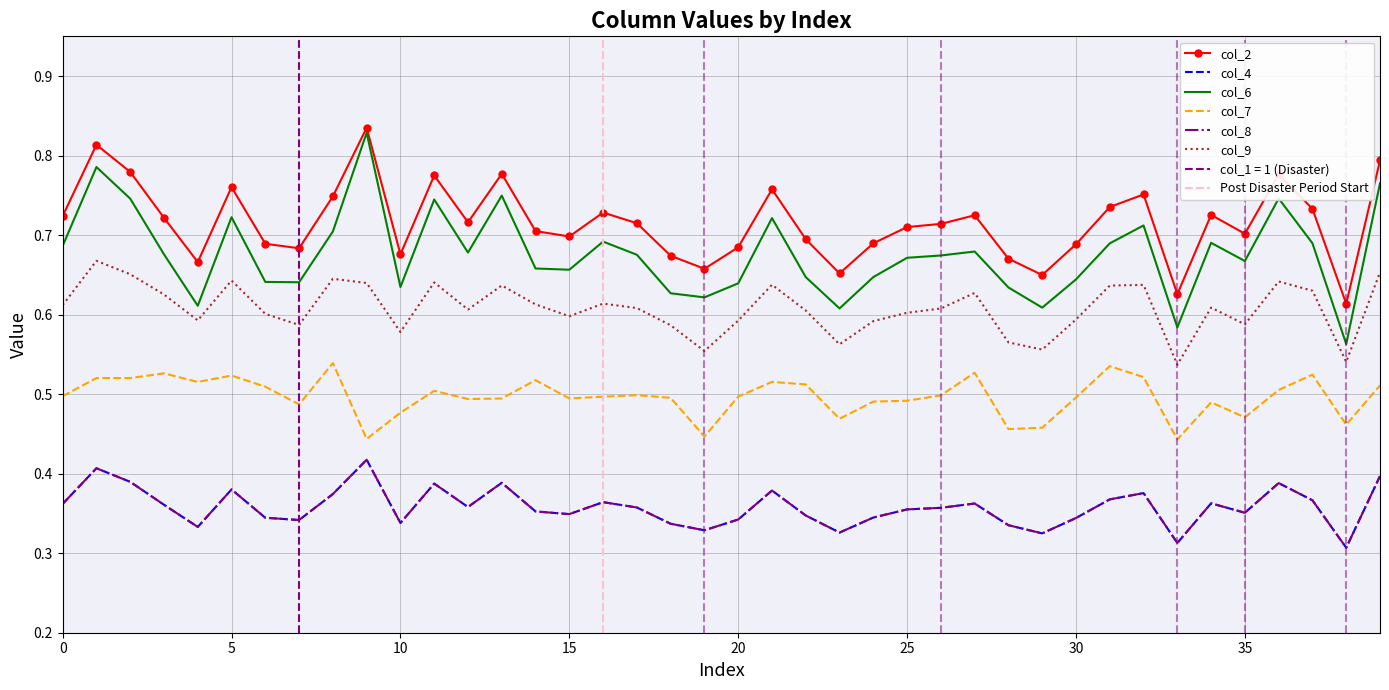

What is the value of the col_6 point at the 37th from the left?

0.7